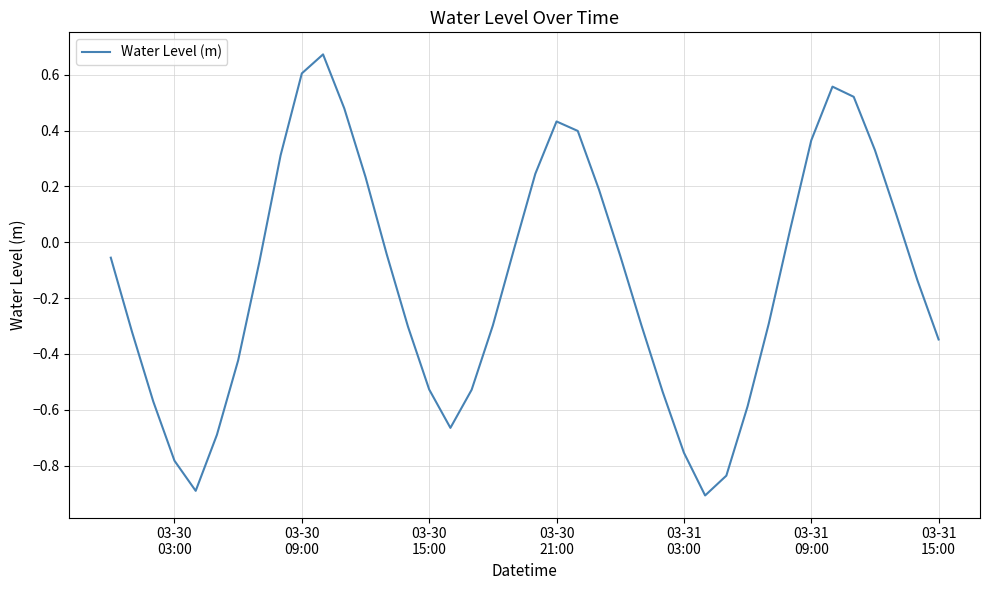

What is the smallest value displayed?

-0.9